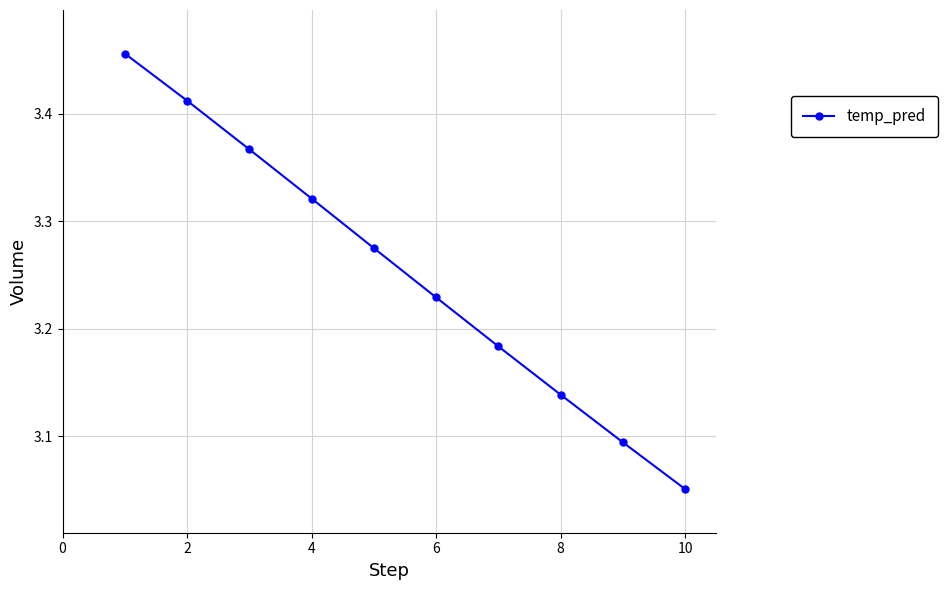

How many values are between 3 and 4?

10